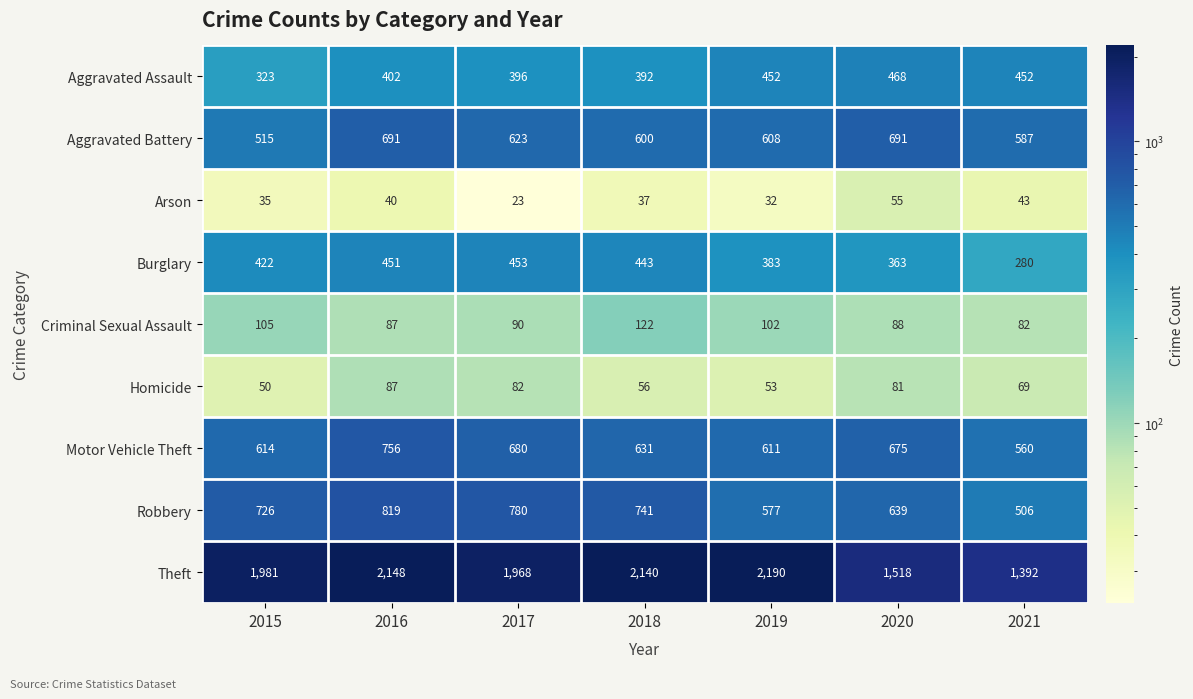

Is the value of Aggravated Assault at 2015 greater than the value of Robbery at 2017?

No